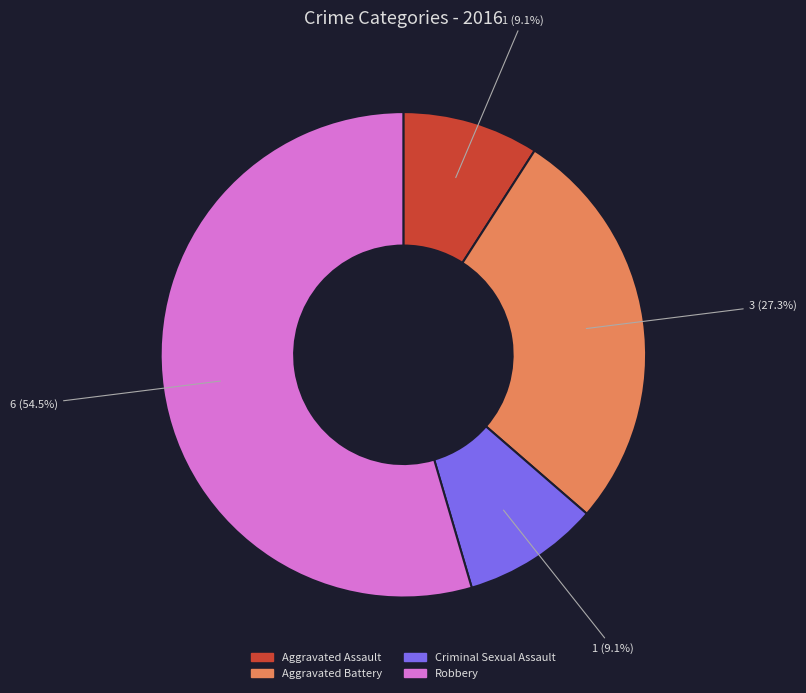

Count the number of slices in the pie.

4